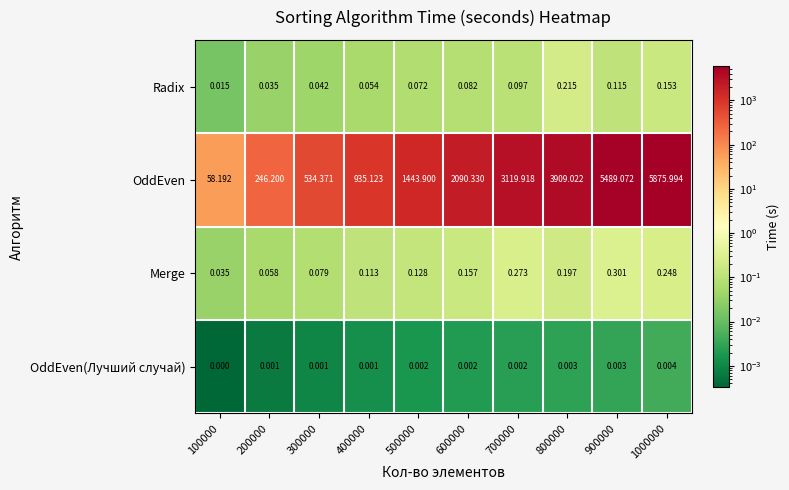

Which series has the largest total across all categories?

OddEven